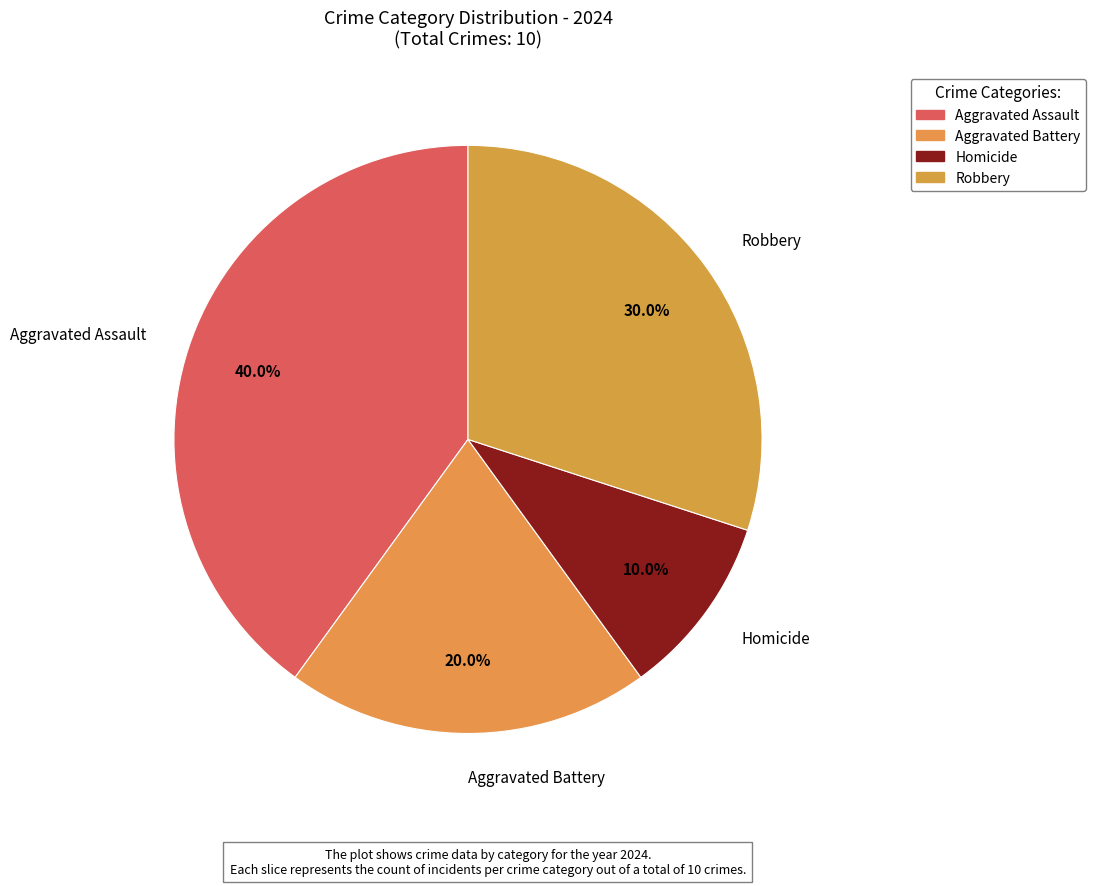

What is the total percentage of Aggravated Battery and Robbery?

50.0%